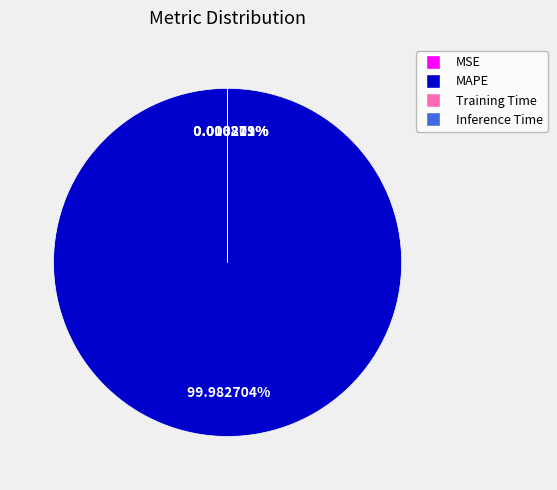

Is there any slice that represents more than half of the pie?

Yes